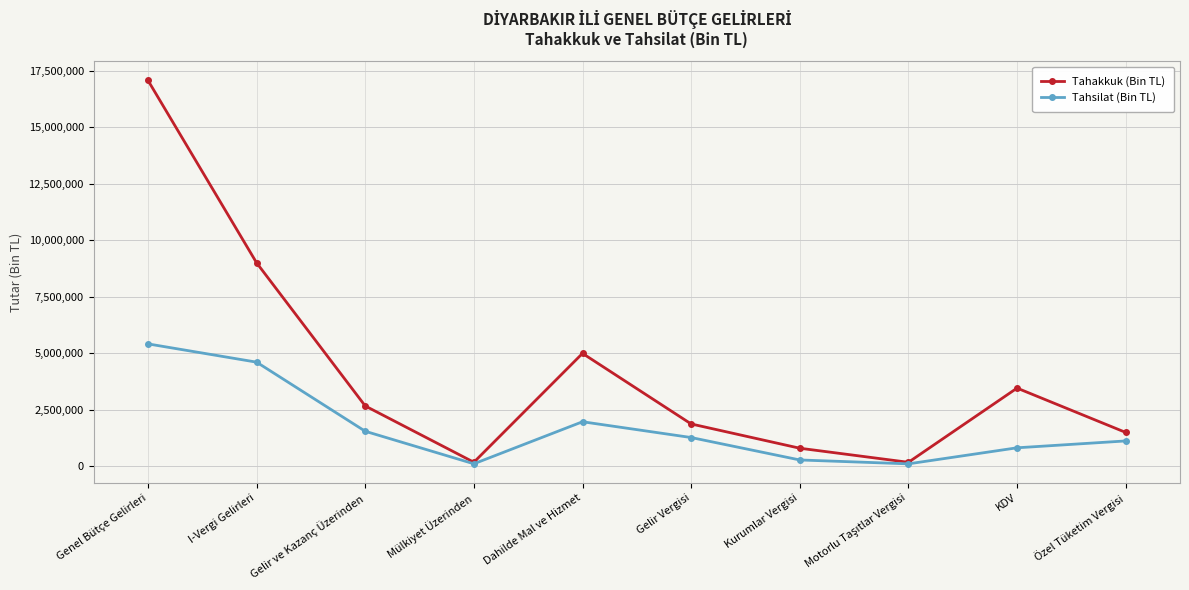

In Tahsilat (Bin TL), how many points are lower than both neighbors (excluding endpoints)?

2